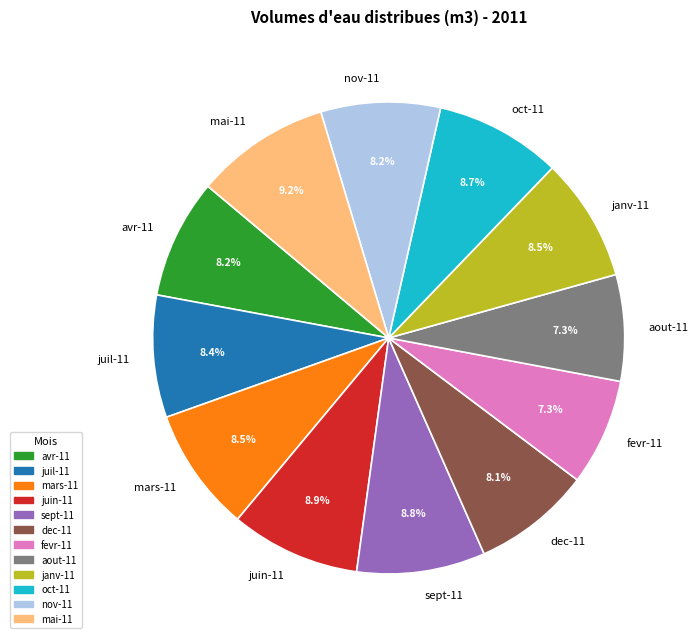

How many segments does this pie chart have?

12